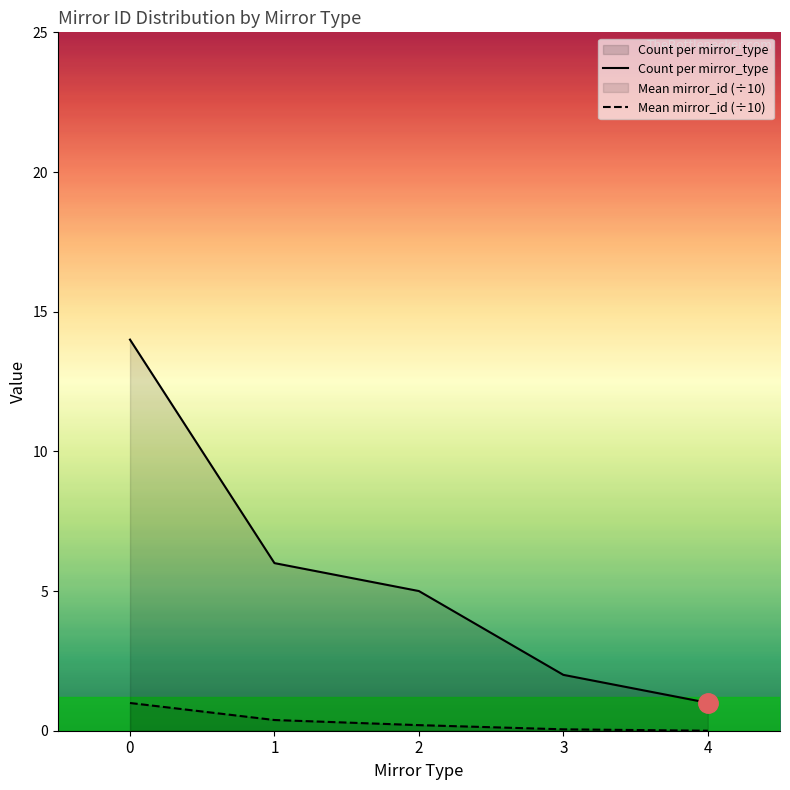

True or false: Mean mirror_id (÷10) and Count per mirror_type intersect in this chart.

False